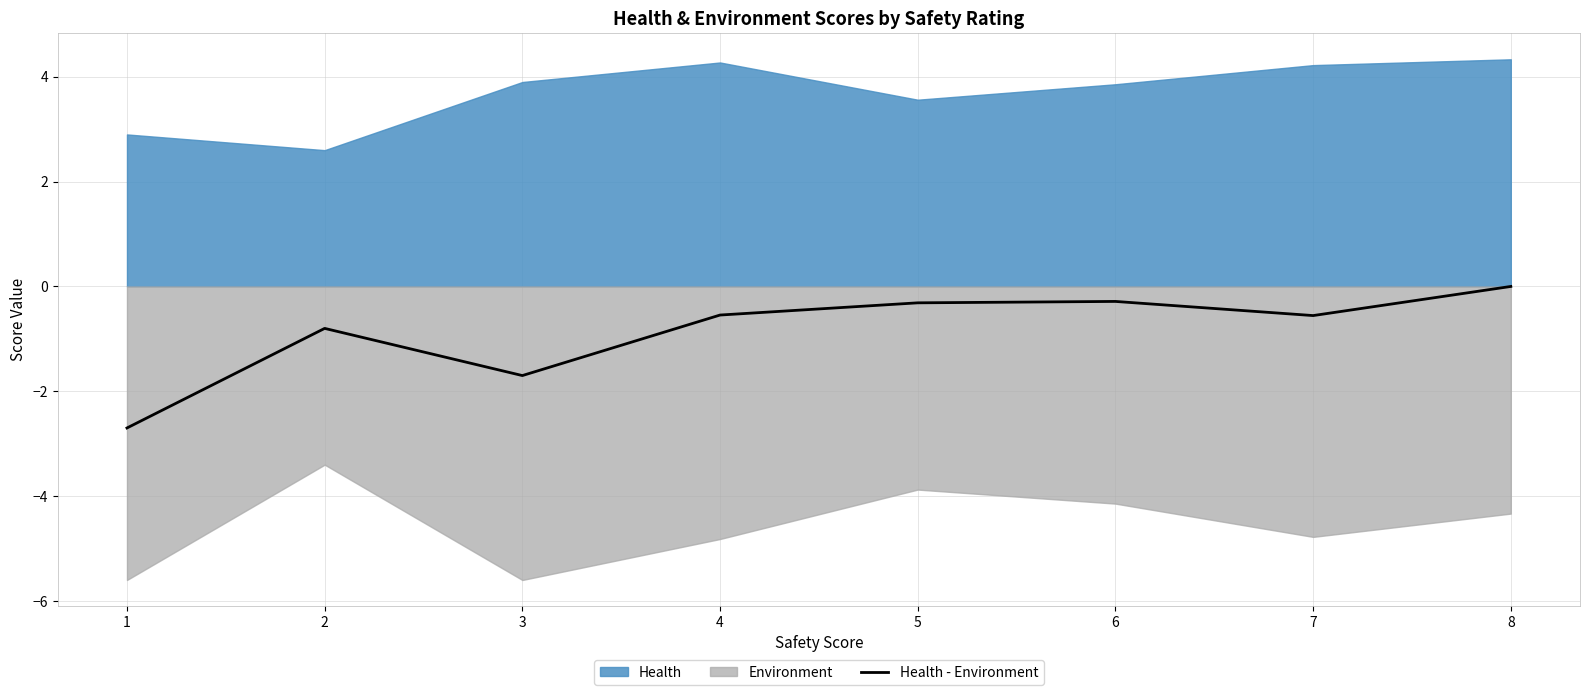

The value of Health - Environment at 8 is 0.0. True or false?

True